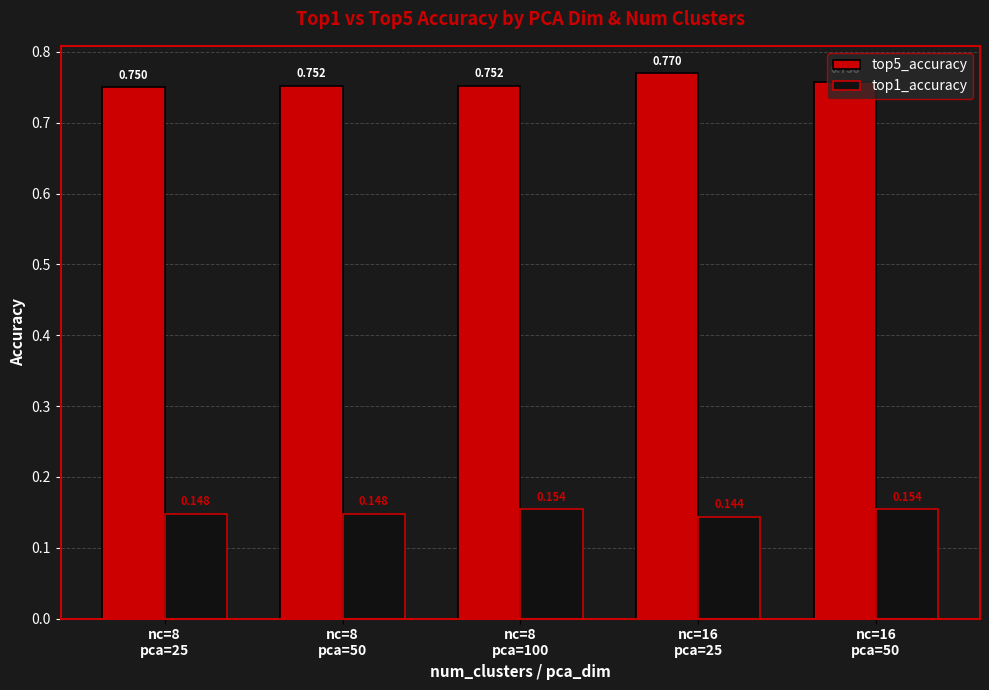

At which label is top5_accuracy closest to 0?

nc=8
pca=25